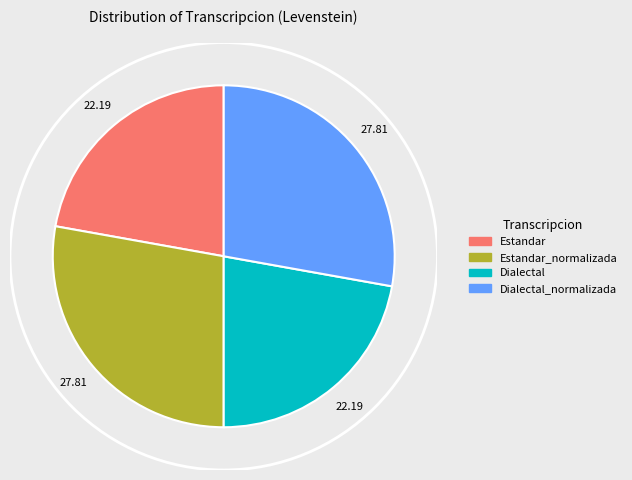

To the nearest percent, what is the combined percentage of Estandar_normalizada and Estandar?

50%